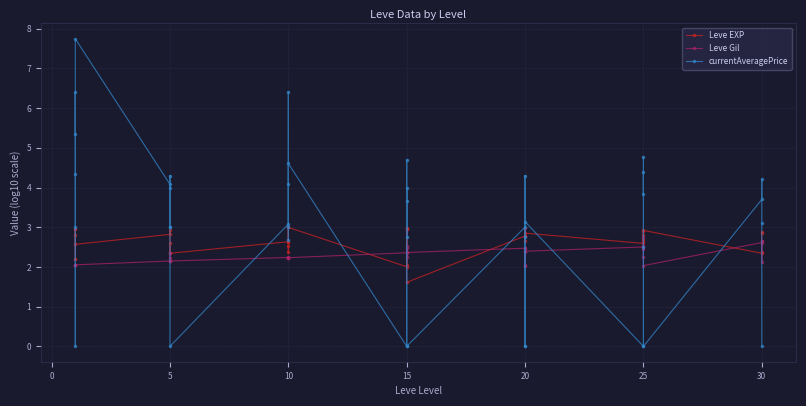

What is the spread (max minus min) of values at 10?

0.9